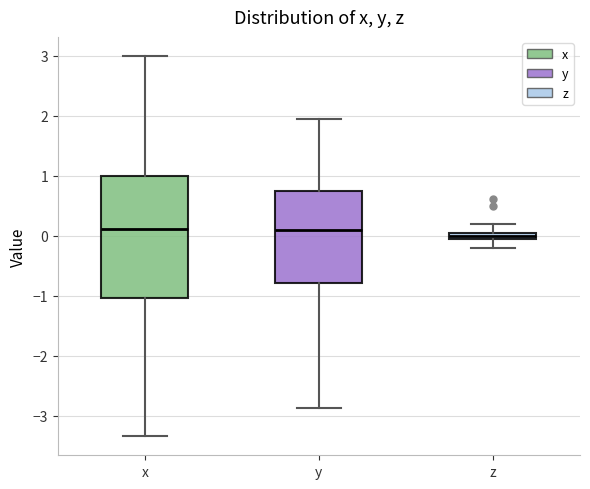

Where does the lower whisker of the box for z end on the y-axis? The values are not printed on the chart, so give them approximately, as read against the axis.

-0.2